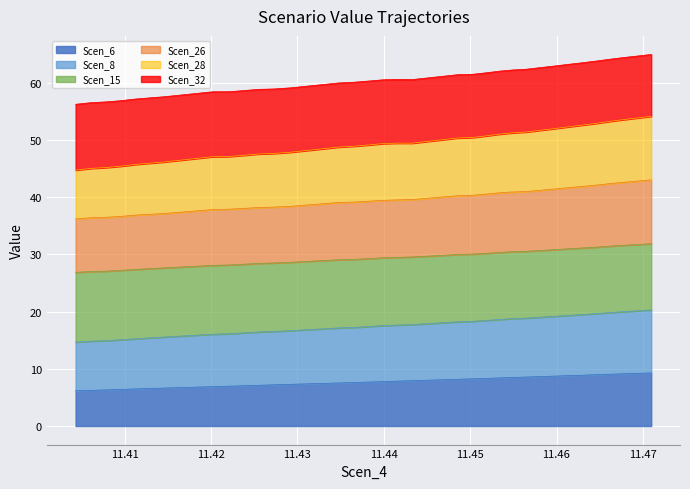

The value of Scen_6 at 11.41278931264041 is 6.6. True or false?

True